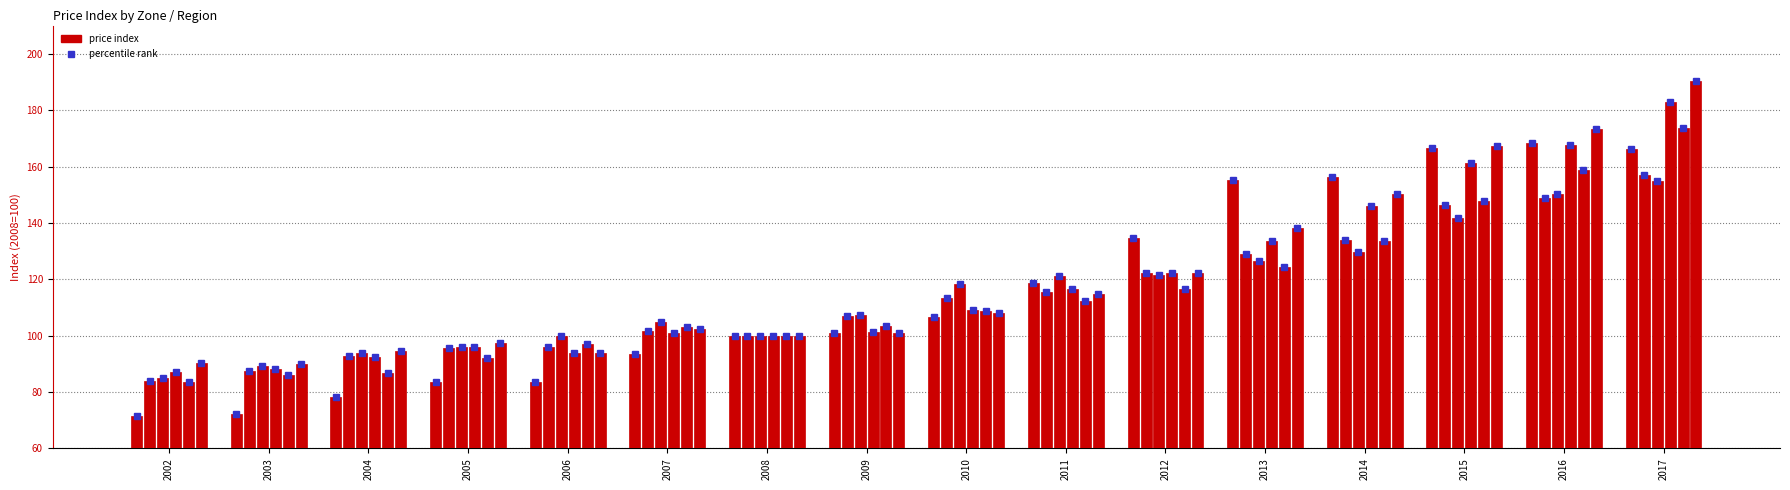

At which category is the sum across all series the highest?

2017